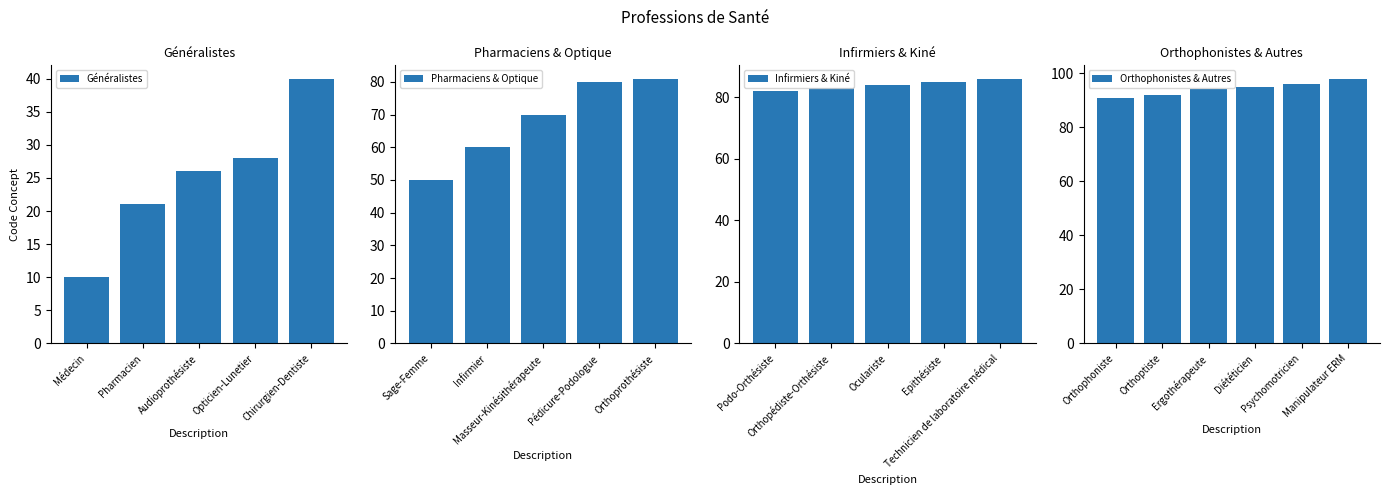

The value at Orthoprothésiste is 81. True or false?

True